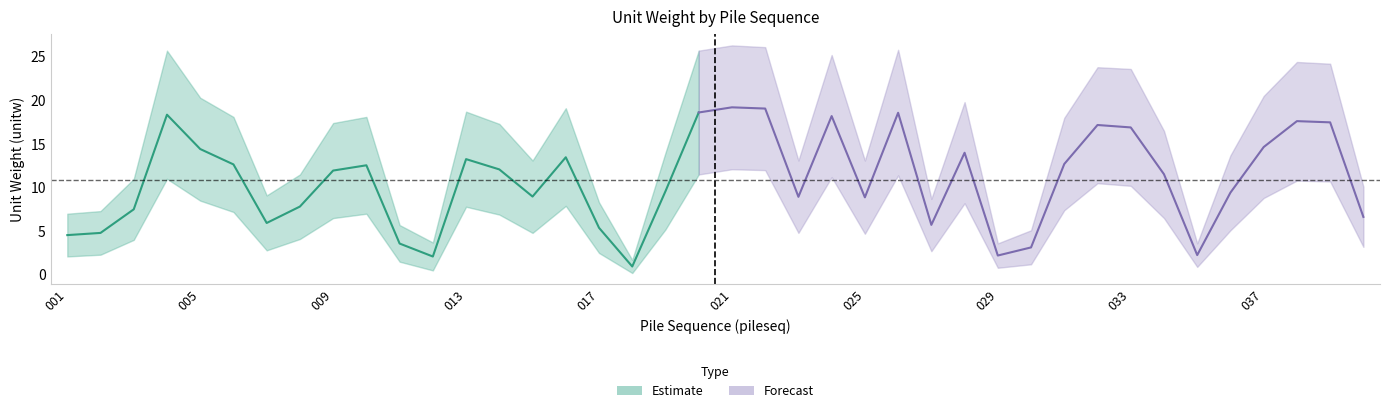

At which category is the sum across all series the highest?

021